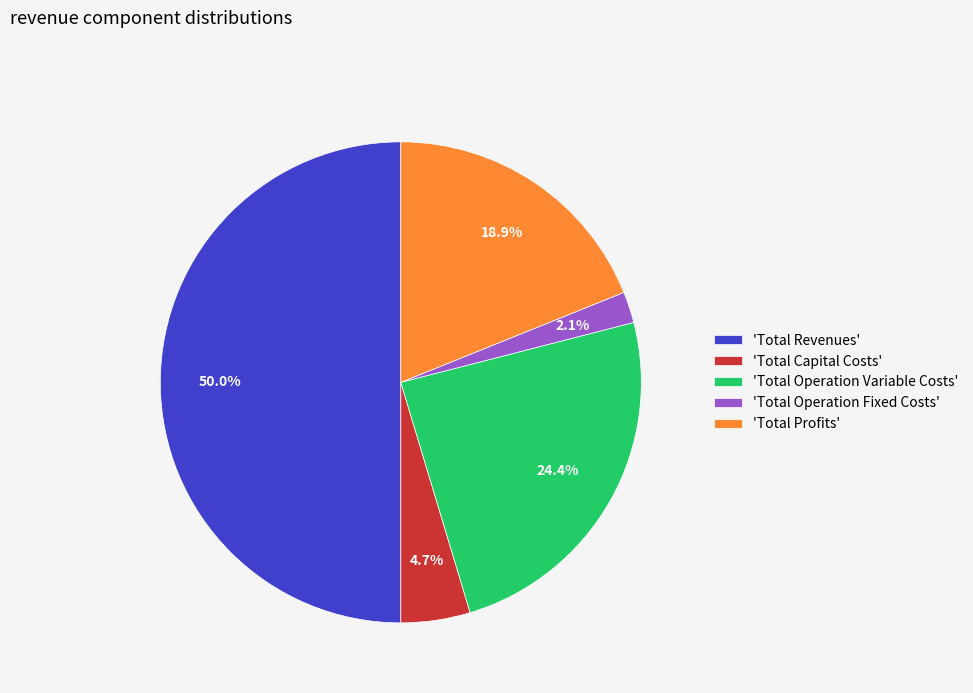

Rank the categories by value from highest to lowest.

'Total Revenues', 'Total Operation Variable Costs', 'Total Profits', 'Total Capital Costs', 'Total Operation Fixed Costs'